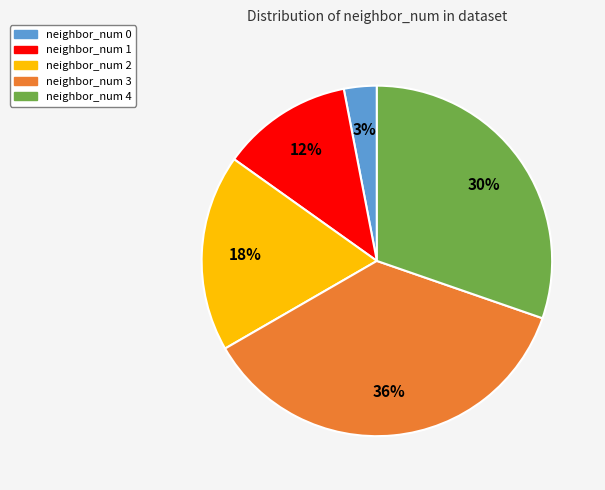

Is there any slice that represents more than half of the pie?

No